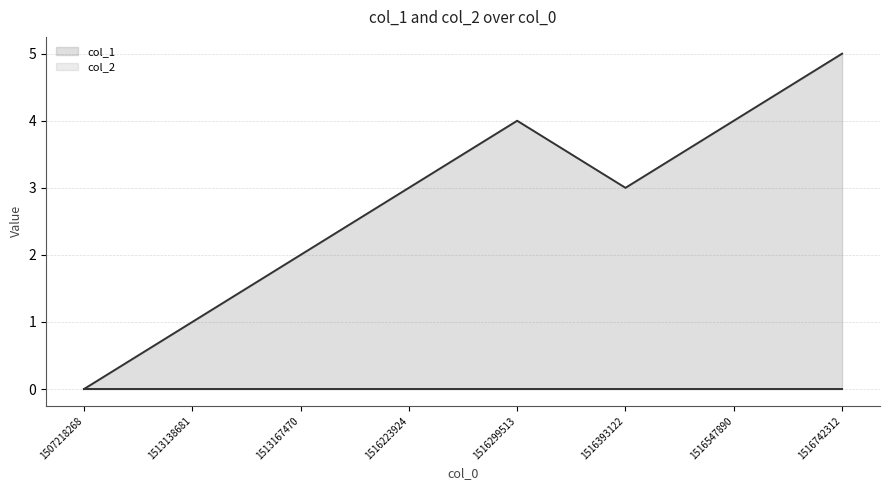

How many categories are shown in the chart?

8